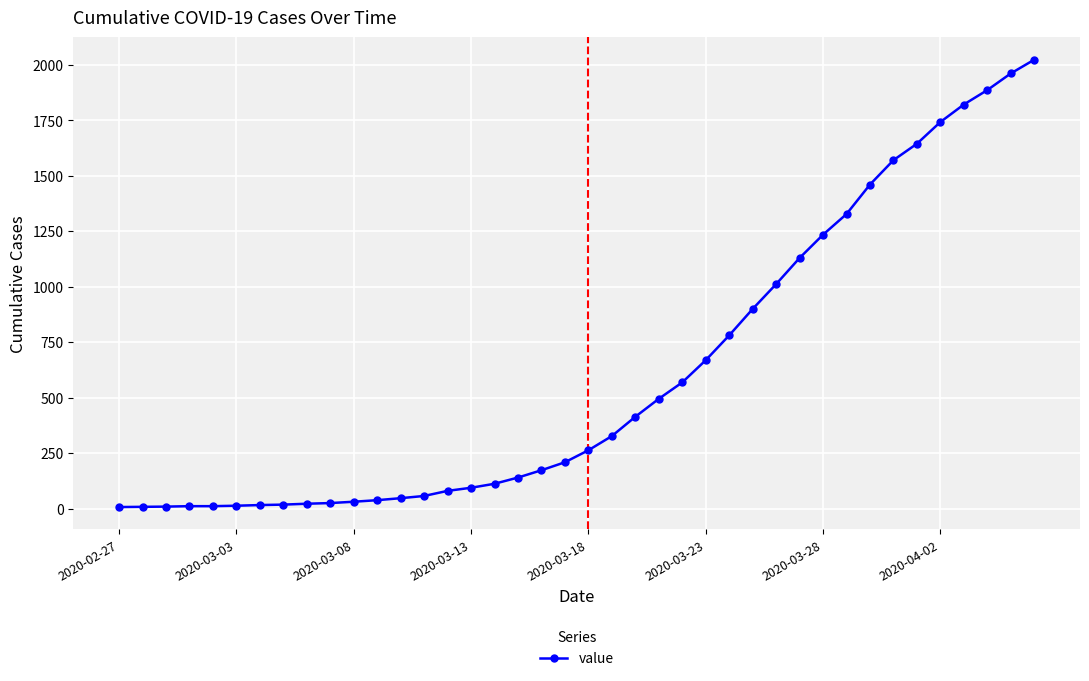

What is the difference between the maximum and minimum values?

2017